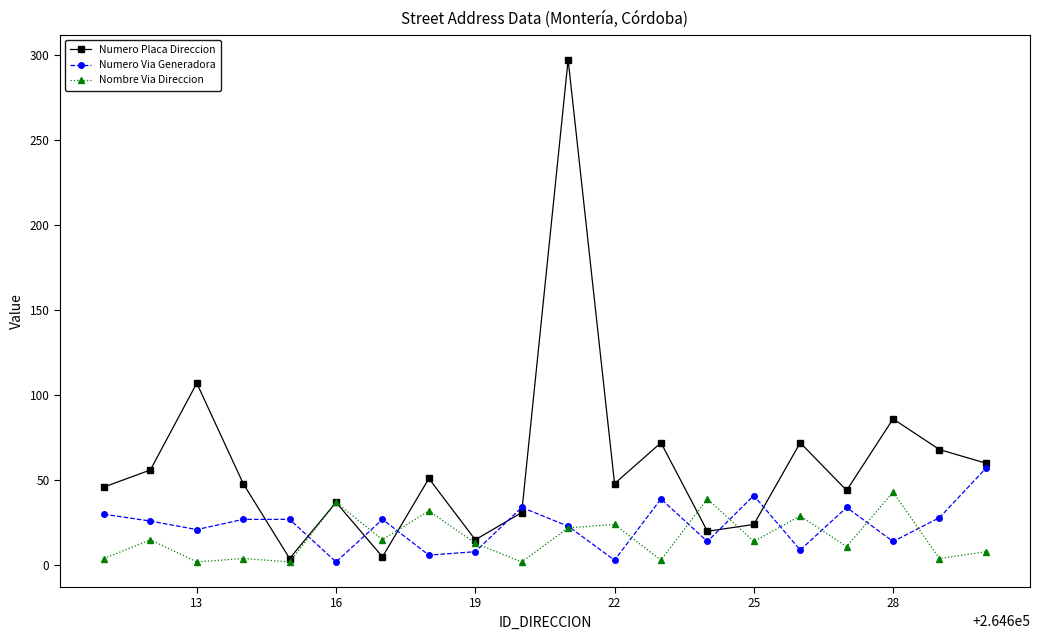

True or false: Numero Placa Direccion has more than 0 interior local peaks.

True